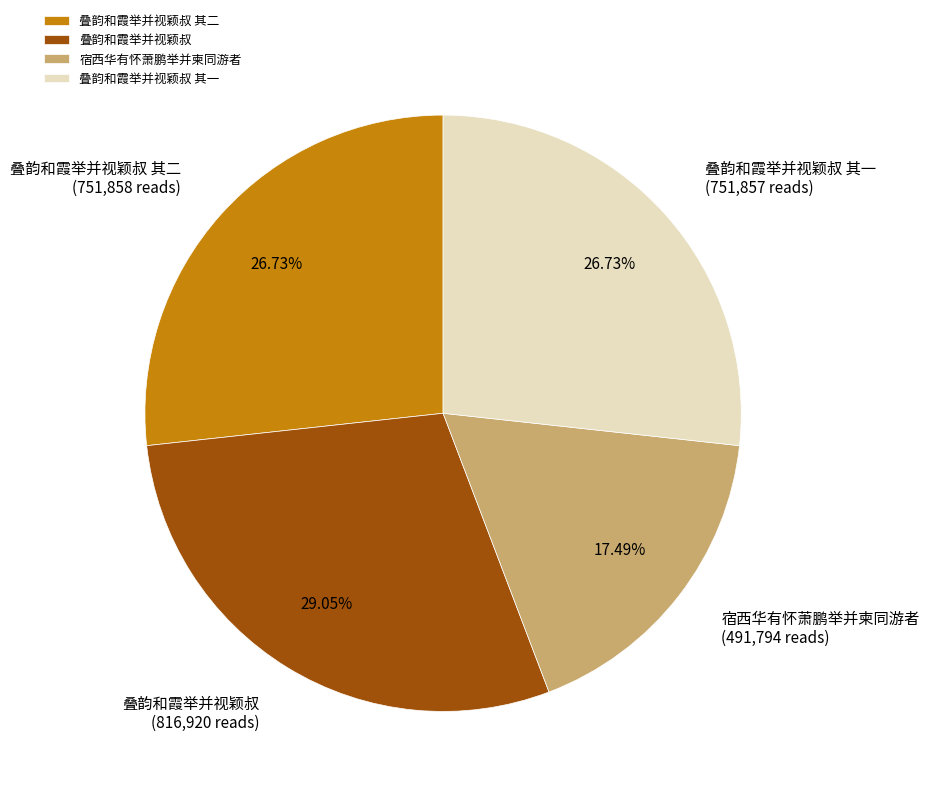

Which has a higher value, 叠韵和霞举并视颖叔 or 宿西华有怀萧鹏举并柬同游者?

叠韵和霞举并视颖叔